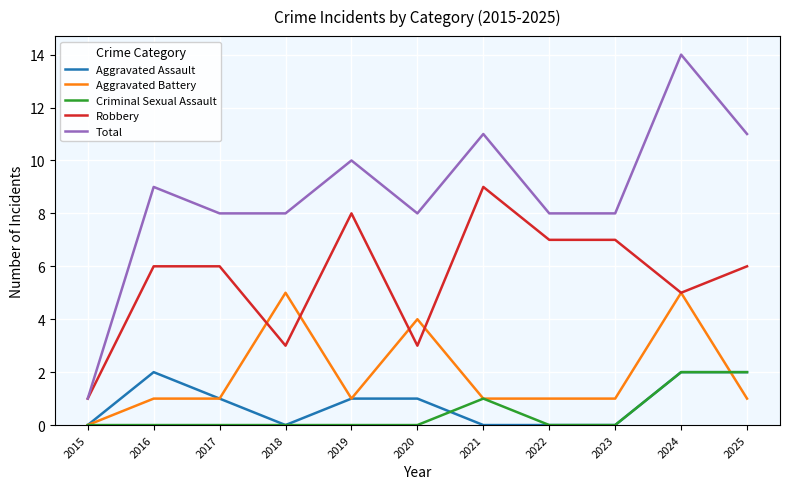

True or false: Robbery has more than 0 interior local peaks.

True